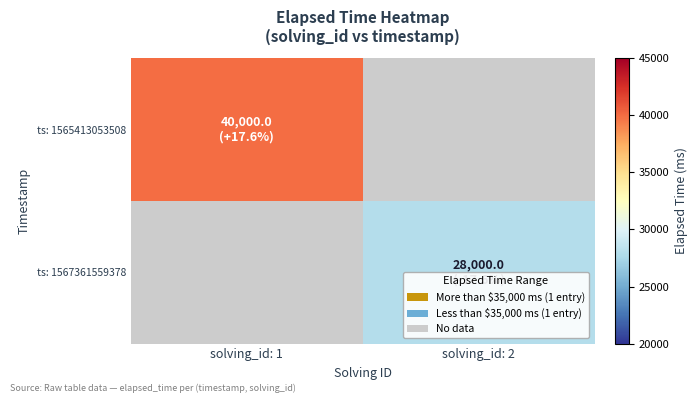

Which series has the largest range (max minus min)?

ts: 1565413053508